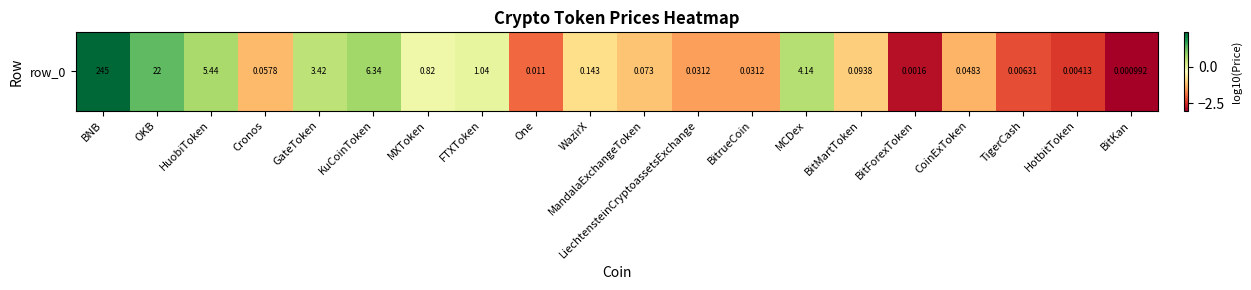

The value at BitMartToken is -1.4. True or false?

False